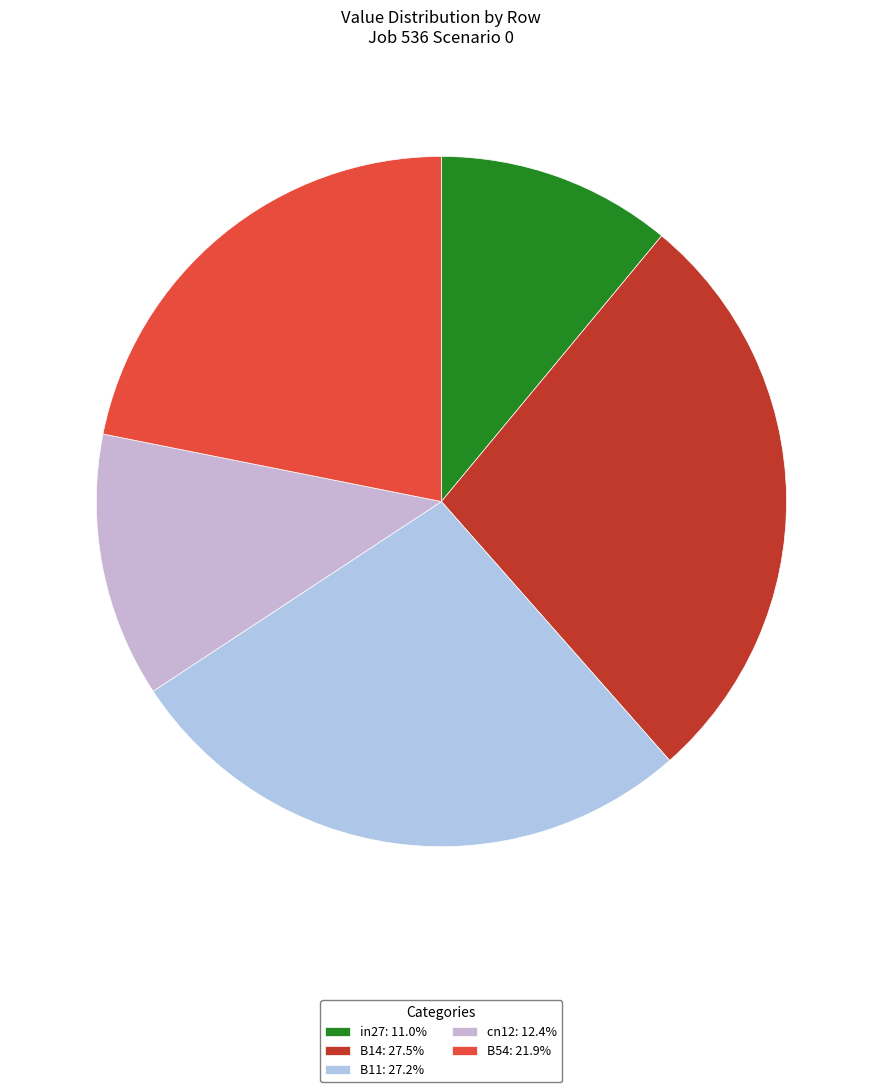

Is there any slice that represents more than half of the pie?

No